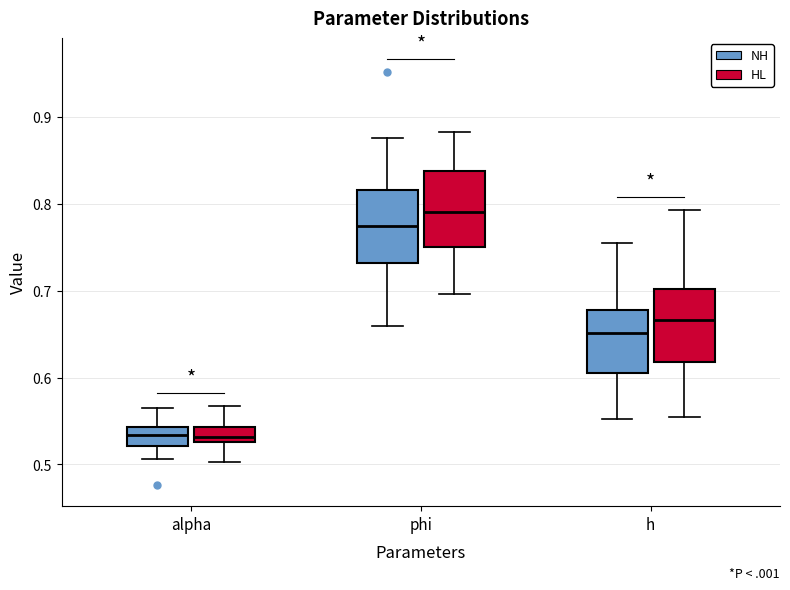

Where does the lower whisker of the box for phi (HL) end on the y-axis? The values are not printed on the chart, so give them approximately, as read against the axis.

0.70